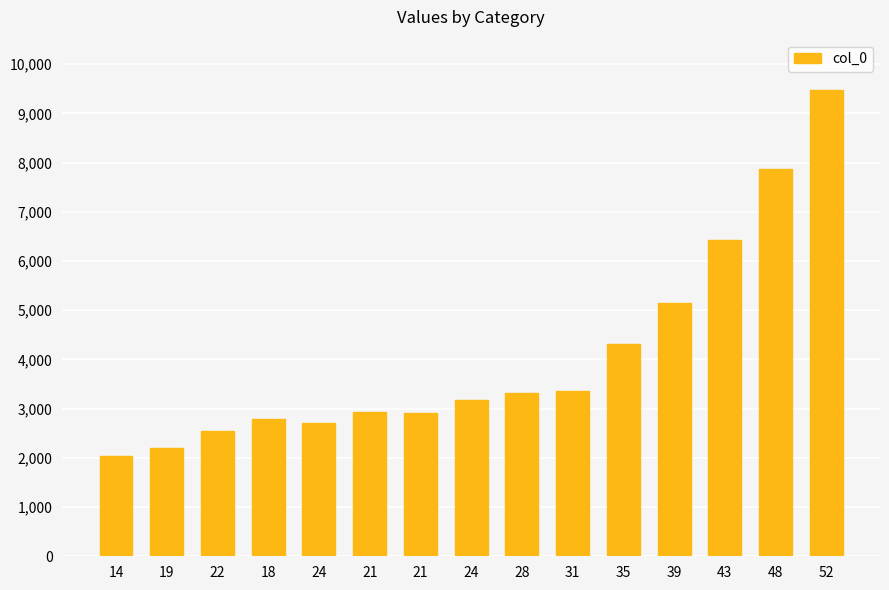

Which label corresponds to the smallest value in the chart?

14